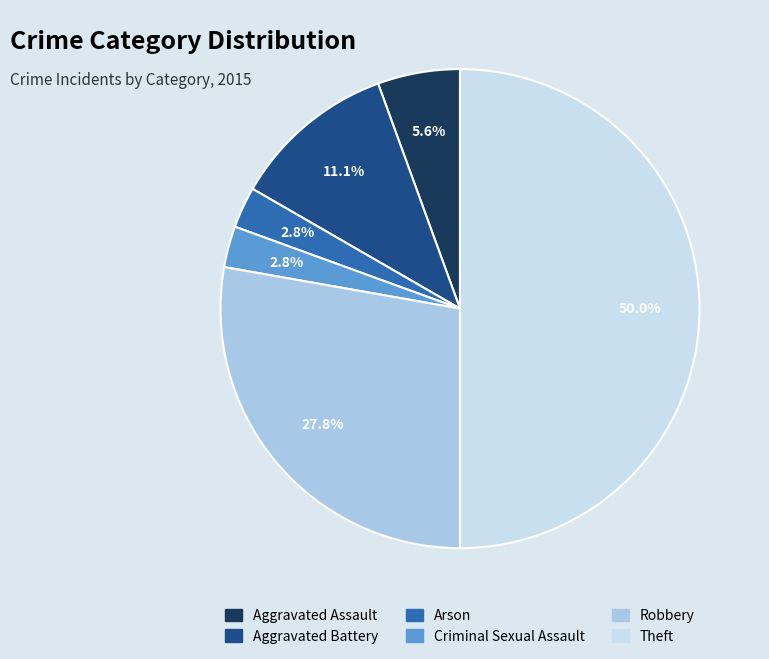

Which has a higher value, Theft or Aggravated Battery?

Theft